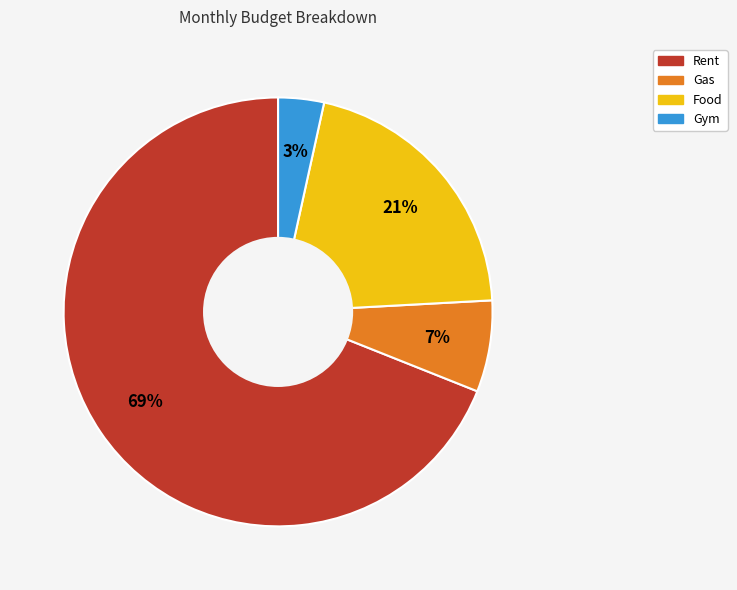

What is the ratio of the value at Gas to the value at Rent?

0.1